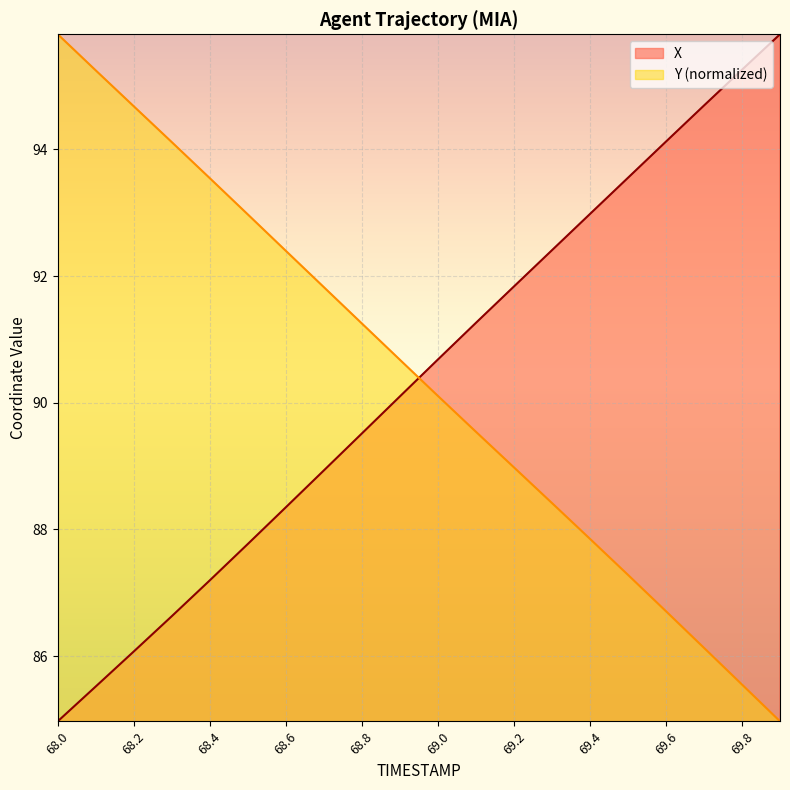

List the labels in order of X value, largest first.

69.9, 69.8, 69.7, 69.6, 69.5, 69.4, 69.3, 69.2, 69.1, 69.0, 68.9, 68.8, 68.7, 68.6, 68.5, 68.4, 68.3, 68.2, 68.1, 68.0